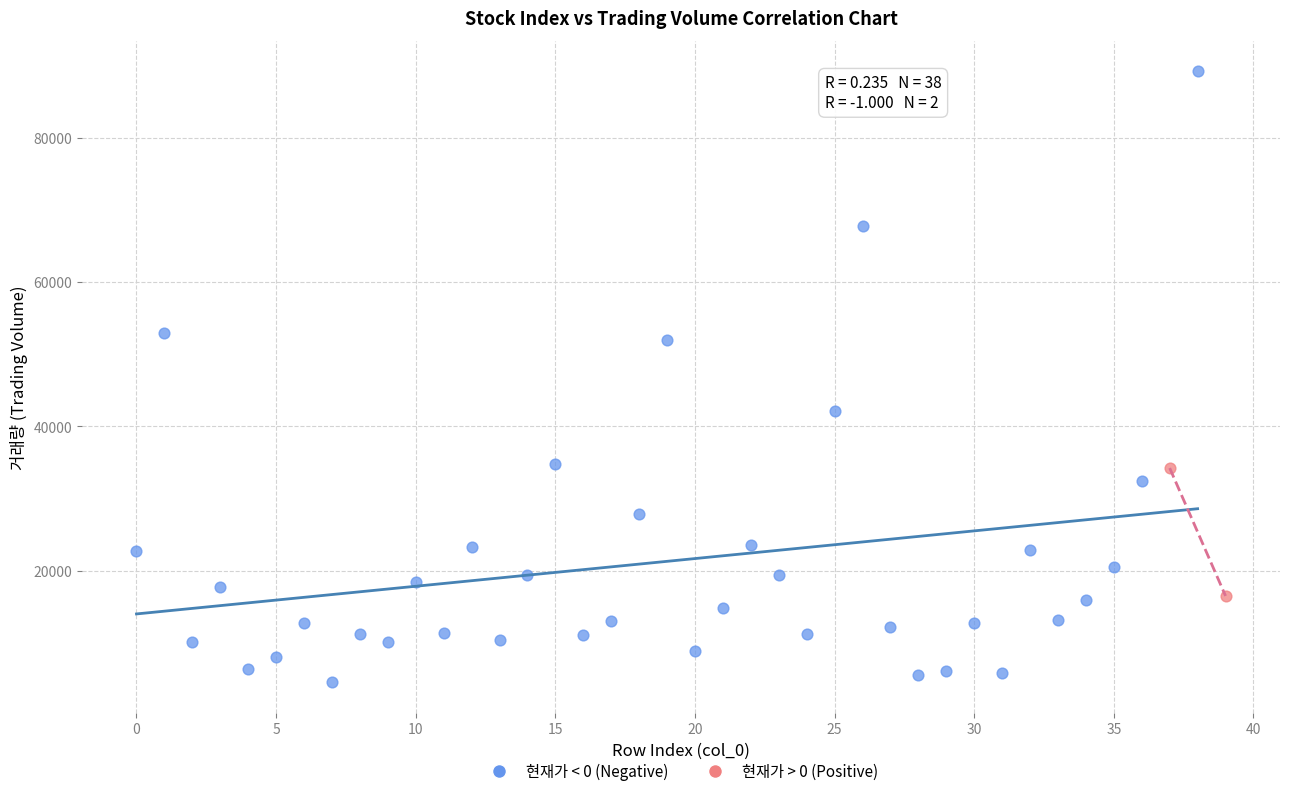

Which series contains the lowest Y value?

현재가 < 0 (Negative)